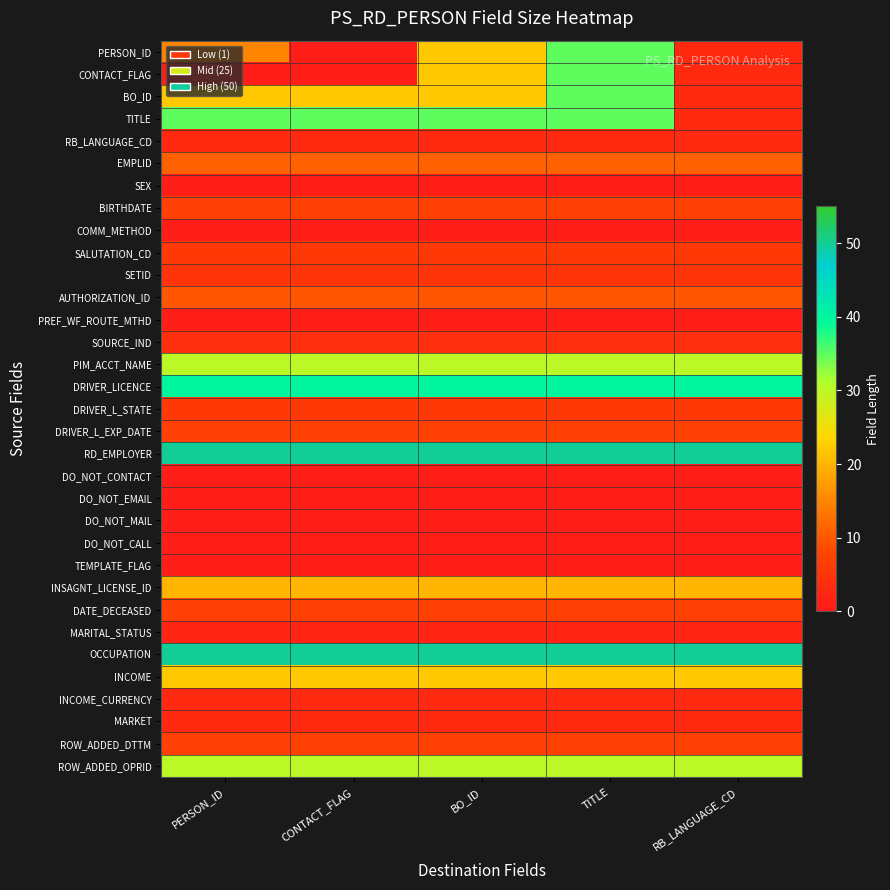

Which label corresponds to the largest value in the chart?

PERSON_ID